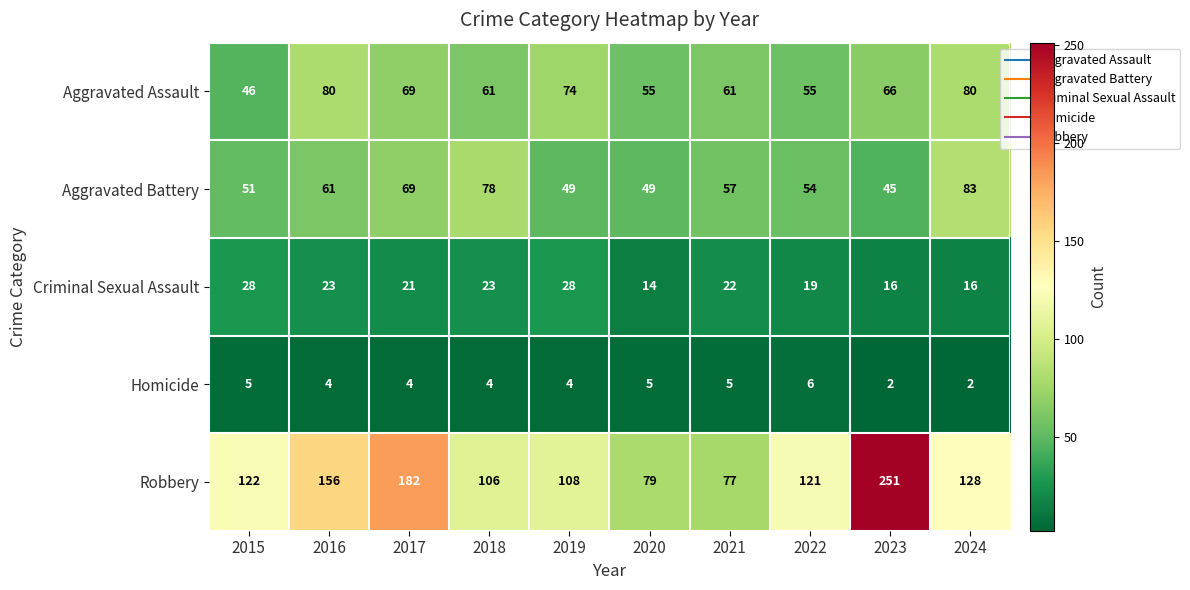

Which series has the largest range (max minus min)?

Robbery